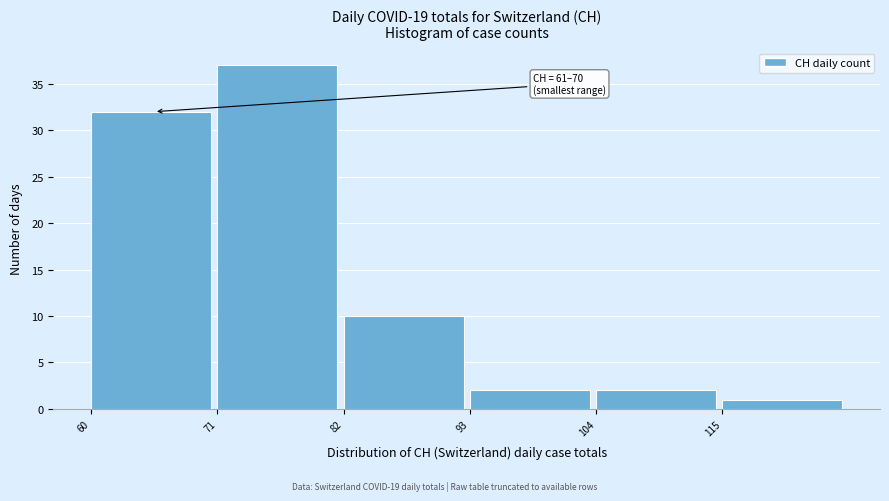

Over which range of the x-axis is the bar tallest?

71 to 82